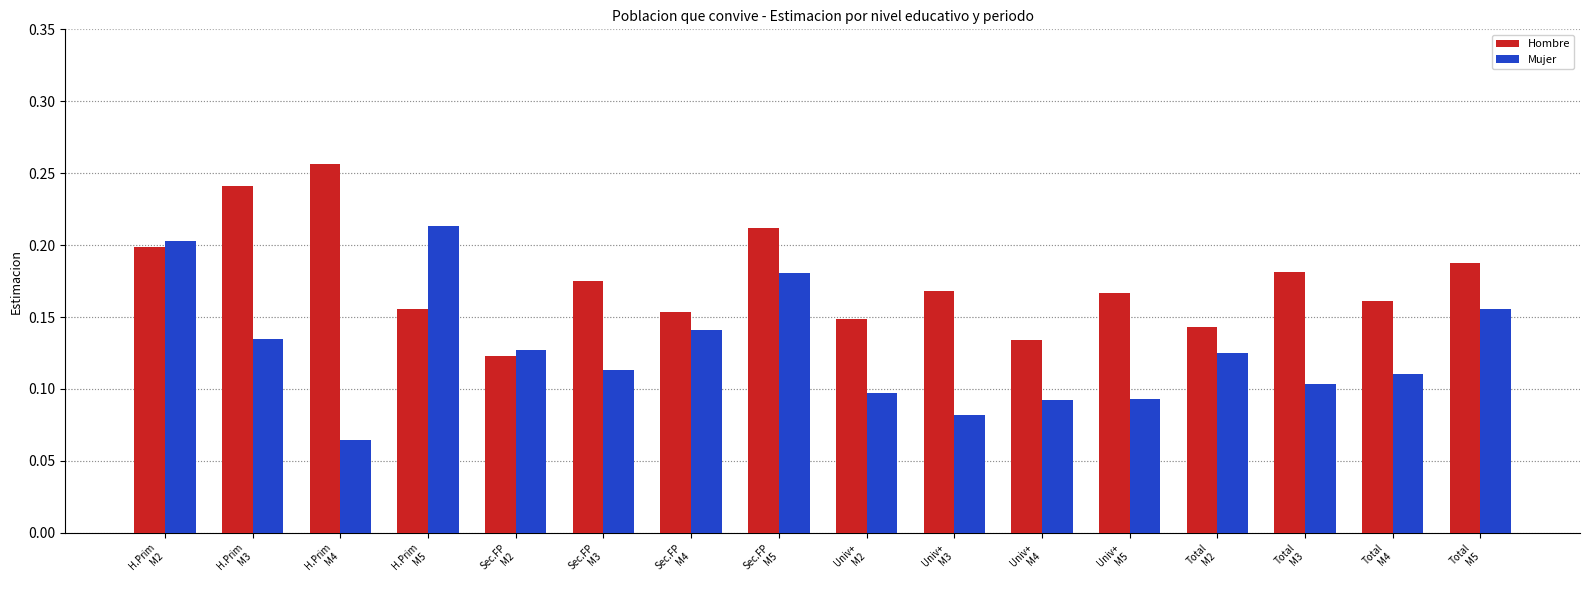

Which series has the widest spread of values?

Mujer